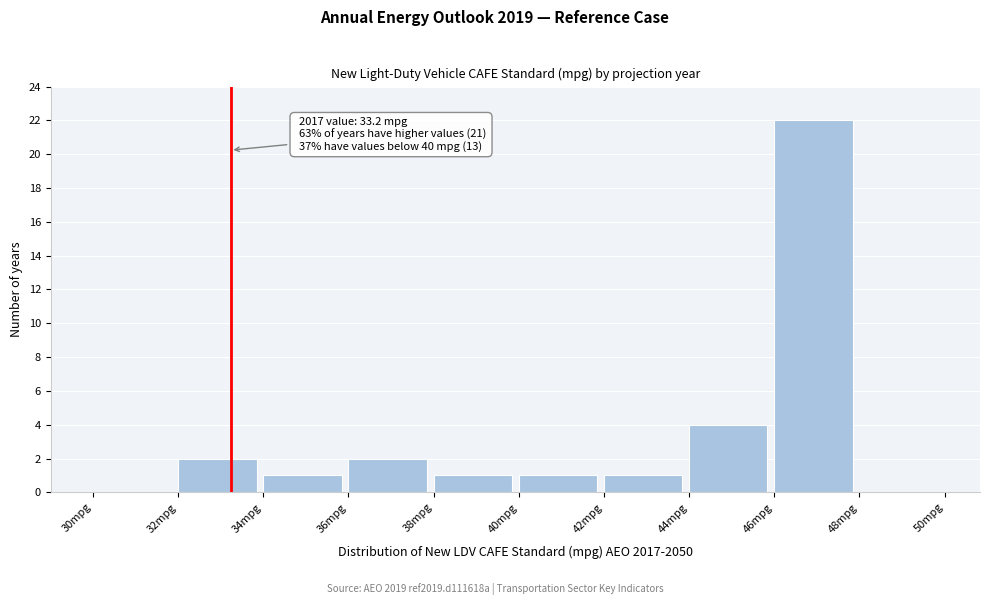

Which range on the x-axis has the tallest bar?

46 to 48